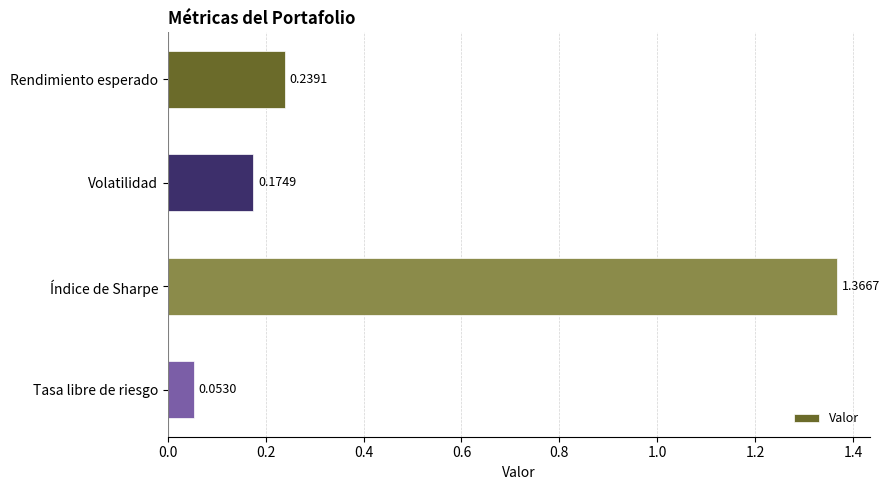

What is the label of the 2nd bar from the top?

Volatilidad